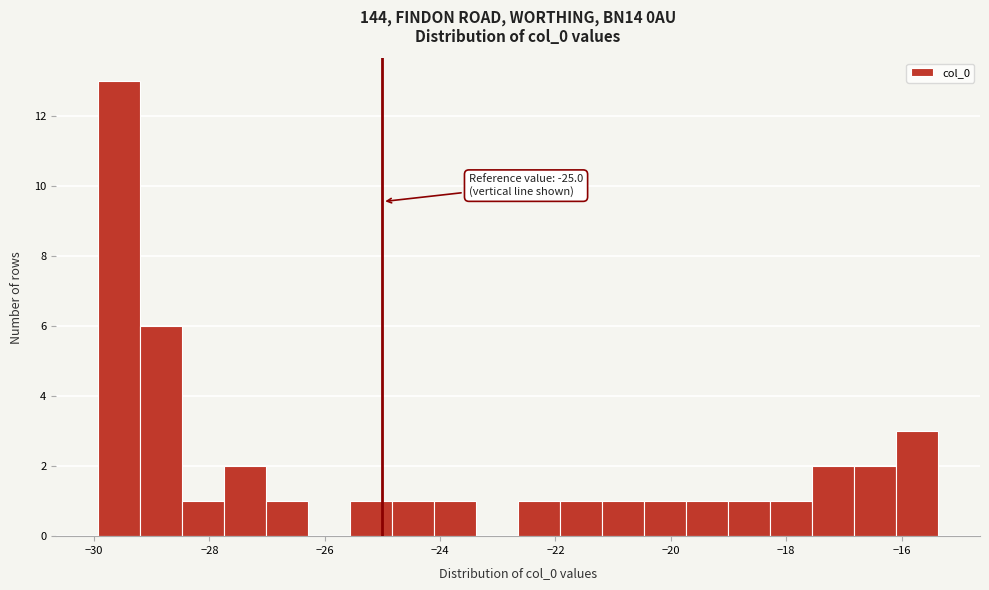

Read against the x-axis, roughly where is the centre of the tallest bar?

-29.6